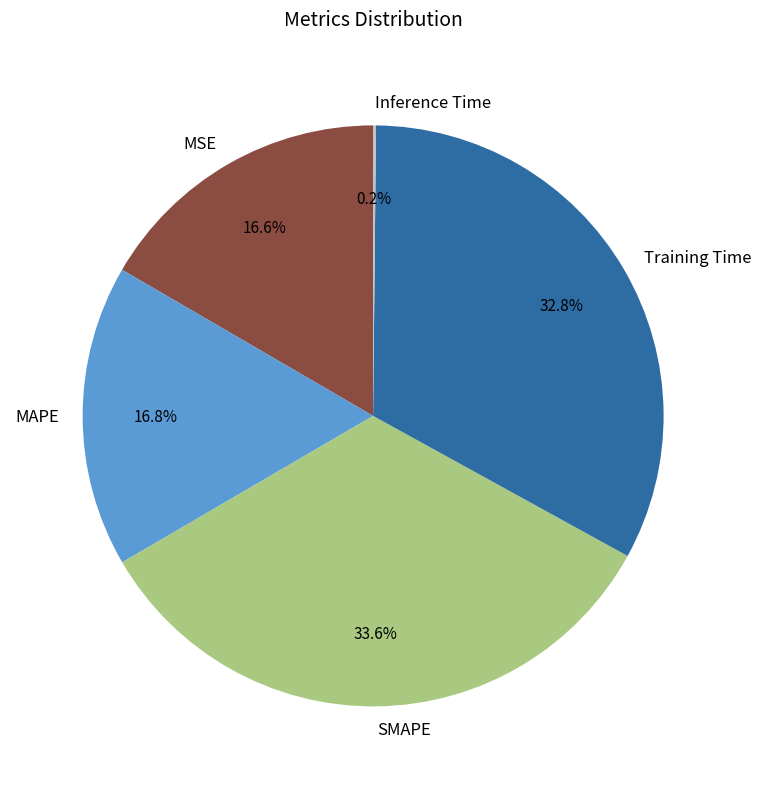

The Training Time slice represents 33% of the pie. True or false?

True